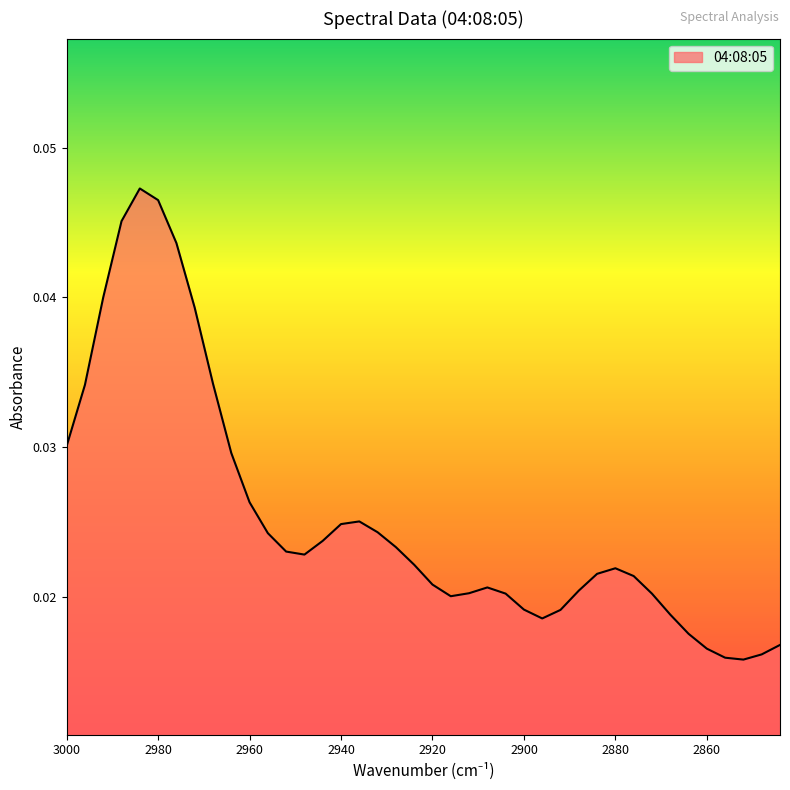

The chart shows a value of 0.0 at 2888. True or false?

True